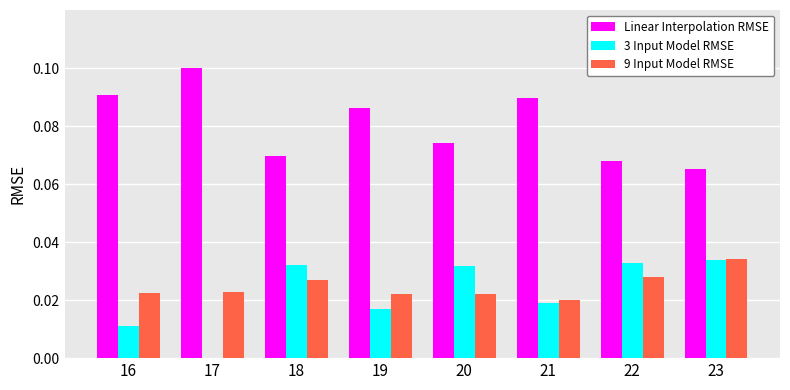

Which label corresponds to the largest value in the chart?

17